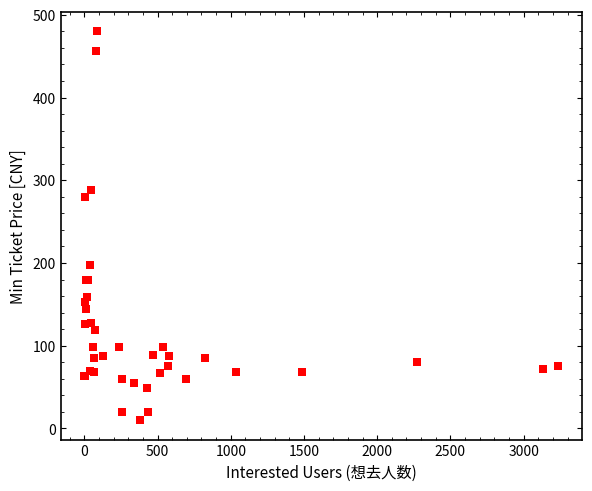

What Y value in the scatter plot is closest to 245?

280